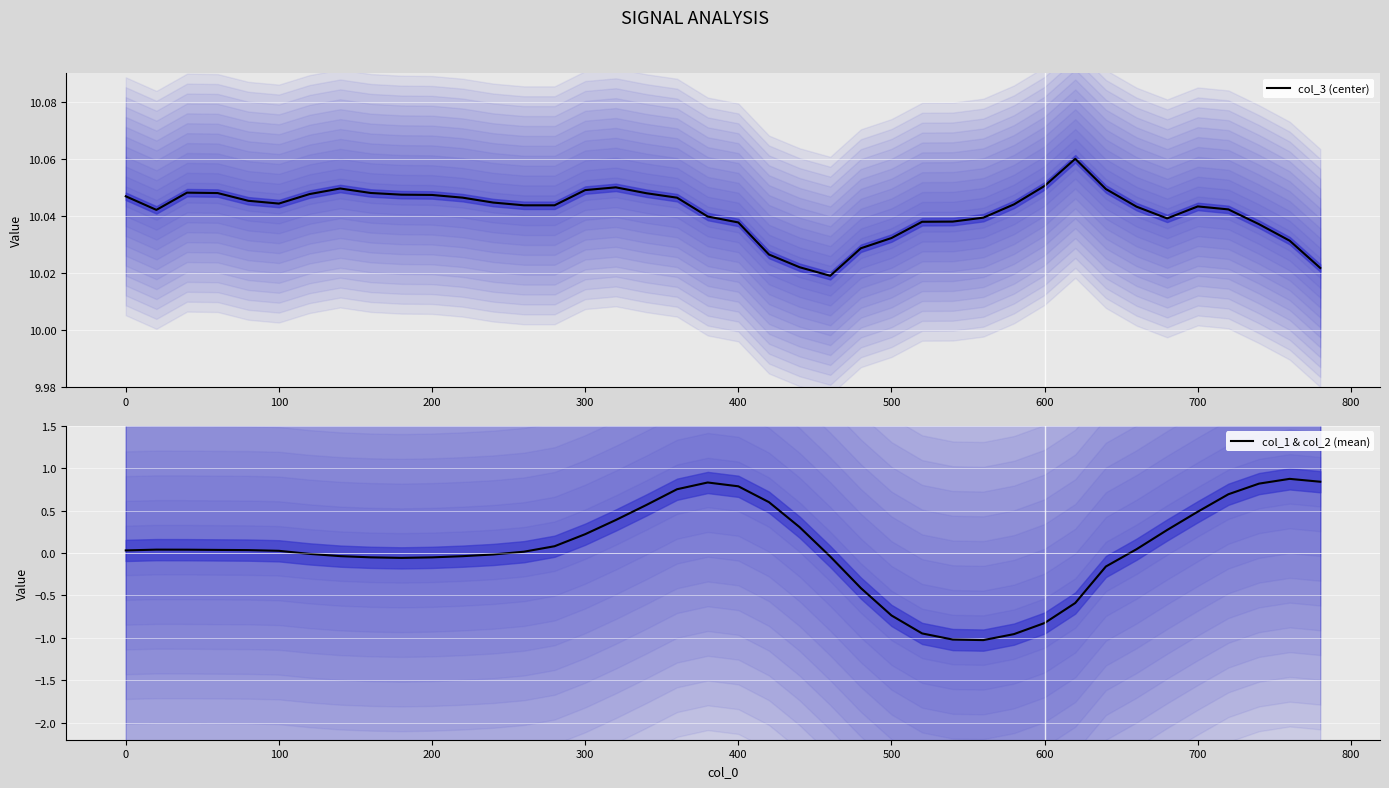

How many interior local valleys does the col_3 (center) series have?

5